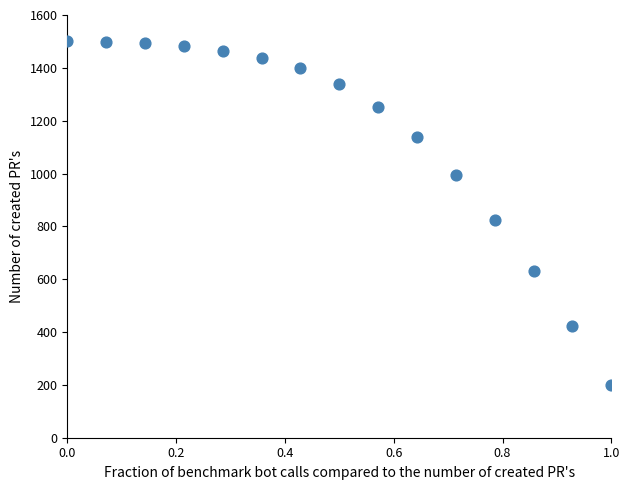

What Y value in the scatter plot is closest to 850?

824.1